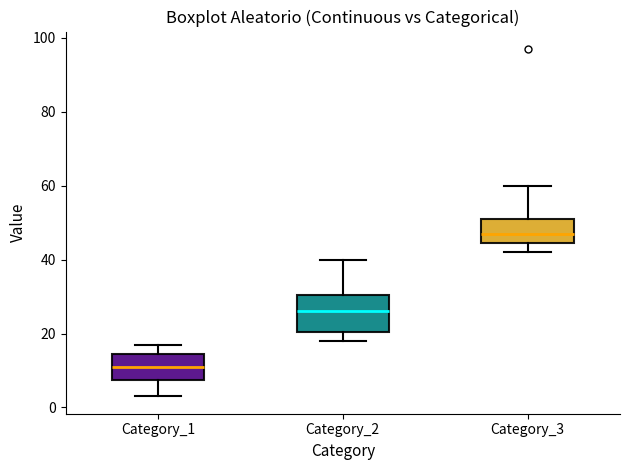

Reading left to right, read every box against the y-axis: the position of its median line, the range the box covers, and the ends of its whiskers. The values are not printed on the chart, so give them approximately, as read against the axis.

Category_1: median 12, box 8 to 14, whiskers 4 to 18
Category_2: median 26, box 20 to 30, whiskers 18 to 40
Category_3: median 48, box 44 to 52, whiskers 42 to 60